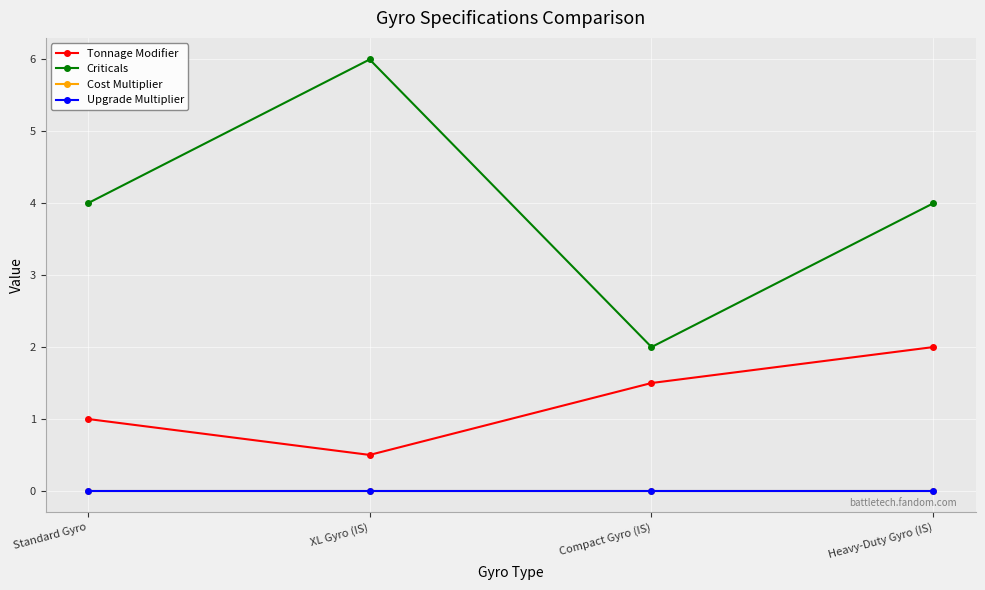

Reading left to right, list all the values displayed in this chart.

Tonnage Modifier: Standard Gyro=1.0	XL Gyro (IS)=0.5	Compact Gyro (IS)=1.5	Heavy-Duty Gyro (IS)=2.0
Criticals: Standard Gyro=4.0	XL Gyro (IS)=6.0	Compact Gyro (IS)=2.0	Heavy-Duty Gyro (IS)=4.0
Cost Multiplier: Standard Gyro=0.0	XL Gyro (IS)=0.0	Compact Gyro (IS)=0.0	Heavy-Duty Gyro (IS)=0.0
Upgrade Multiplier: Standard Gyro=0.0	XL Gyro (IS)=0.0	Compact Gyro (IS)=0.0	Heavy-Duty Gyro (IS)=0.0